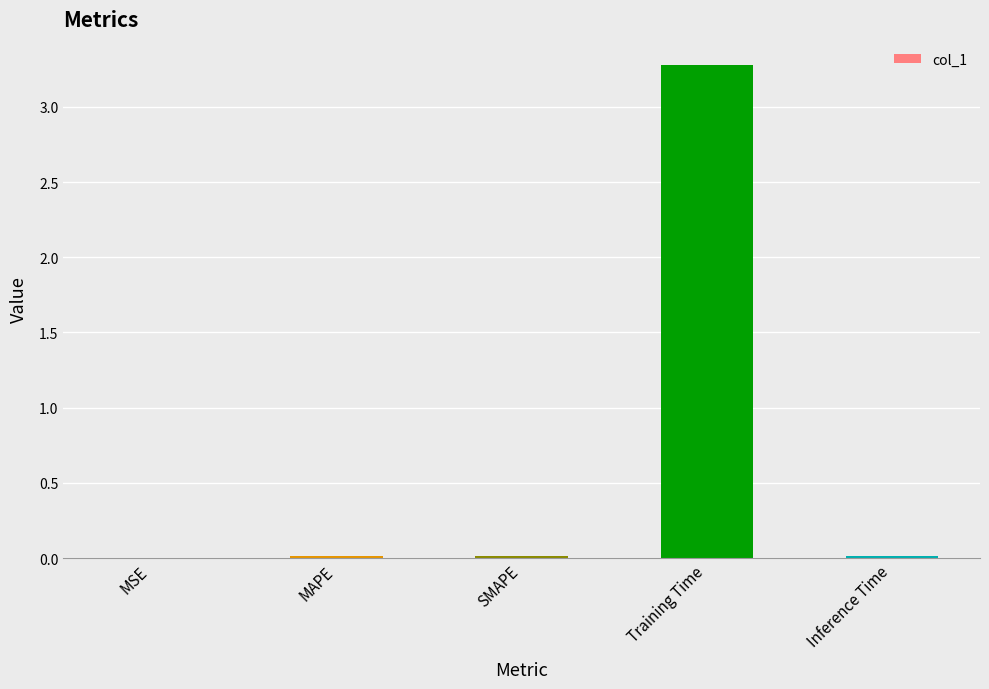

Is it true that the value at MAPE is 0.0?

True